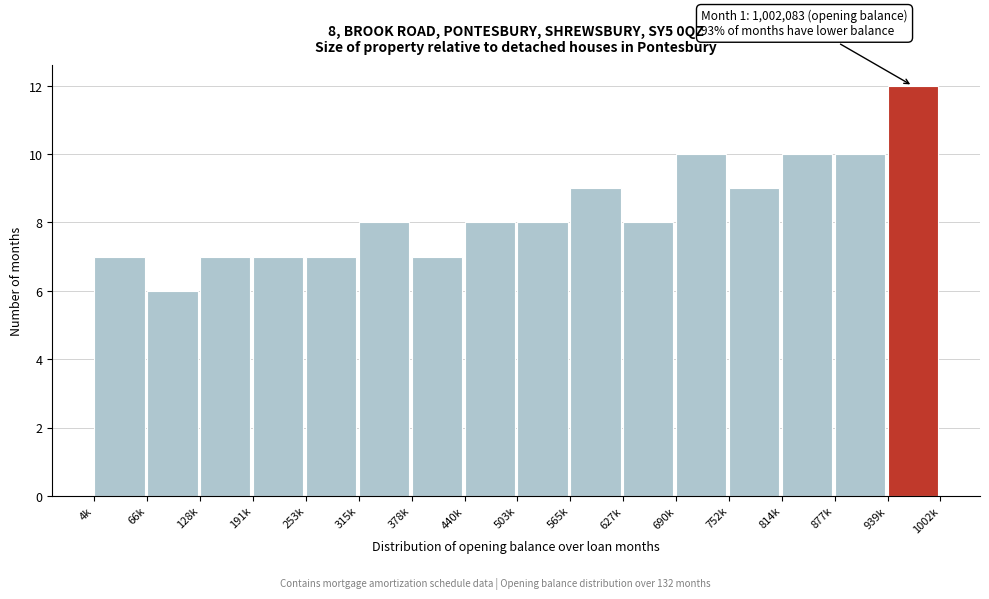

Reading left to right, transcribe all the data shown in this chart.

4k=7	66k=6	128k=7	191k=7	253k=7	315k=8	378k=7	440k=8	503k=8	565k=9	627k=8	690k=10	752k=9	814k=10	877k=10	939k=12